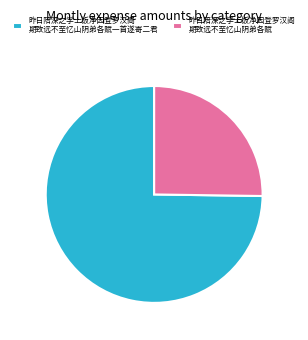

Rank the categories by value from highest to lowest.

昨日陪深之学士饭净因登罗汉阁 期致远不至忆山阴弟各赋一首遂寄二君, 昨日陪深之学士饭净因登罗汉阁 期致远不至忆山阴弟各赋